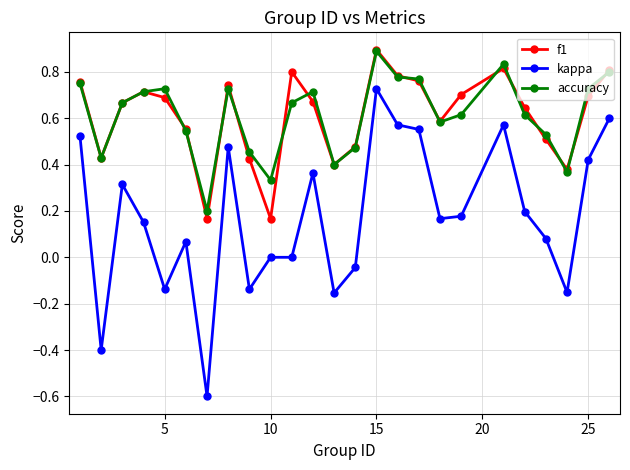

Which series has the largest range (max minus min)?

kappa